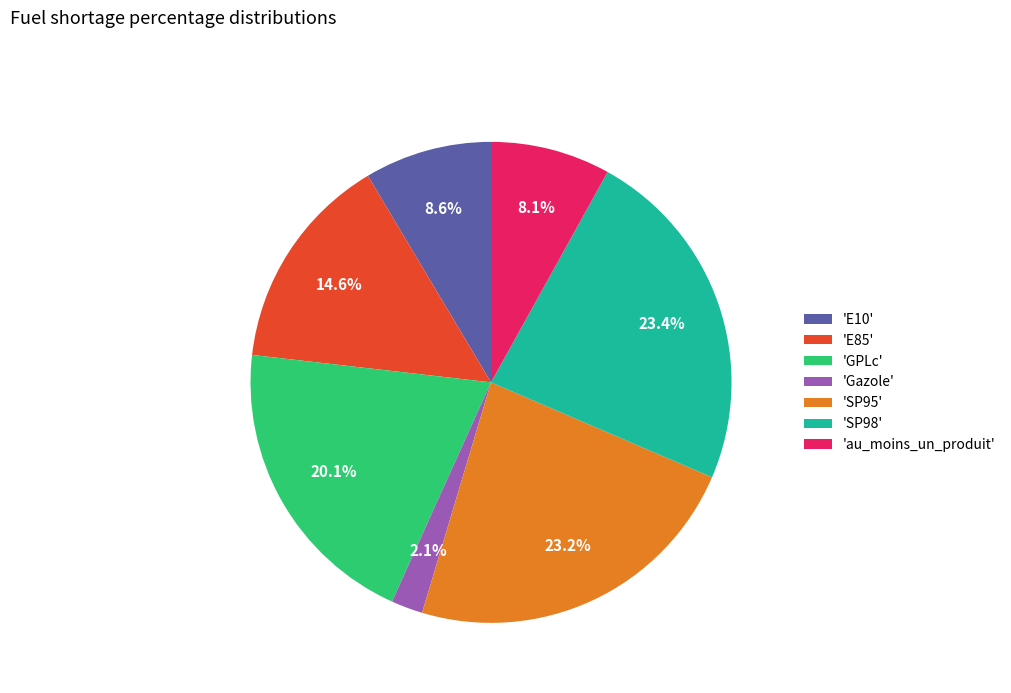

Which slice is the smallest?

'Gazole'